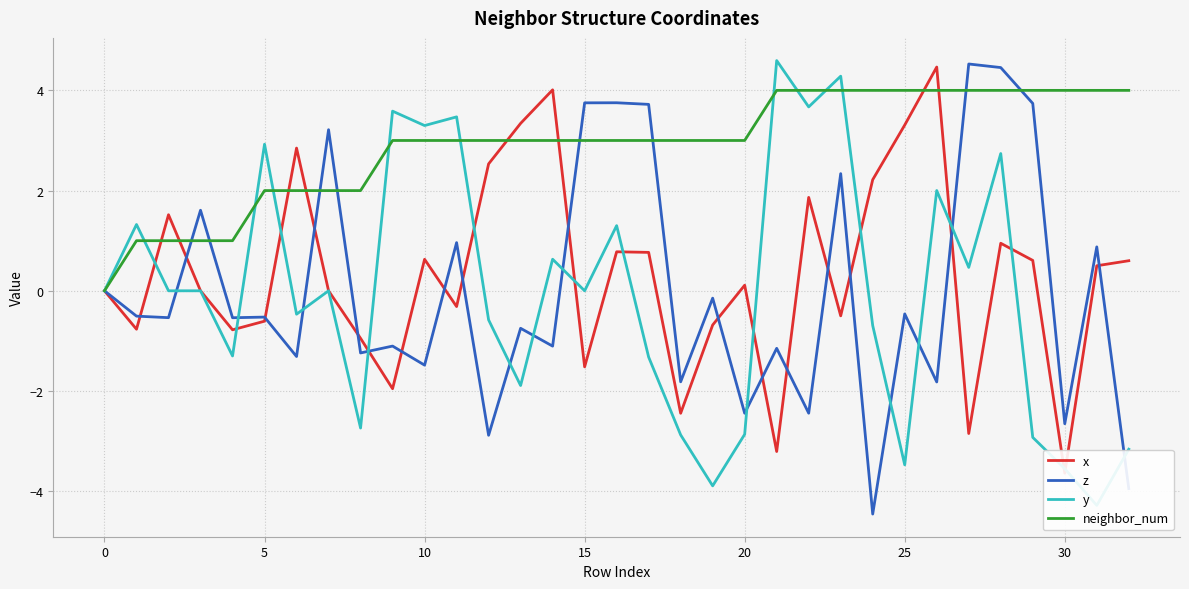

The value of z at 10 is -1.5. True or false?

True